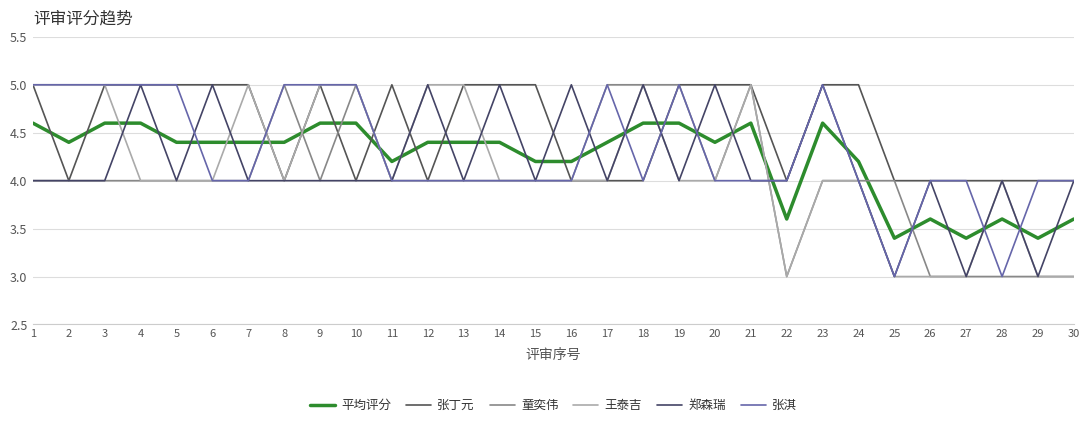

What is the difference between the highest and lowest values at 9?

1.0